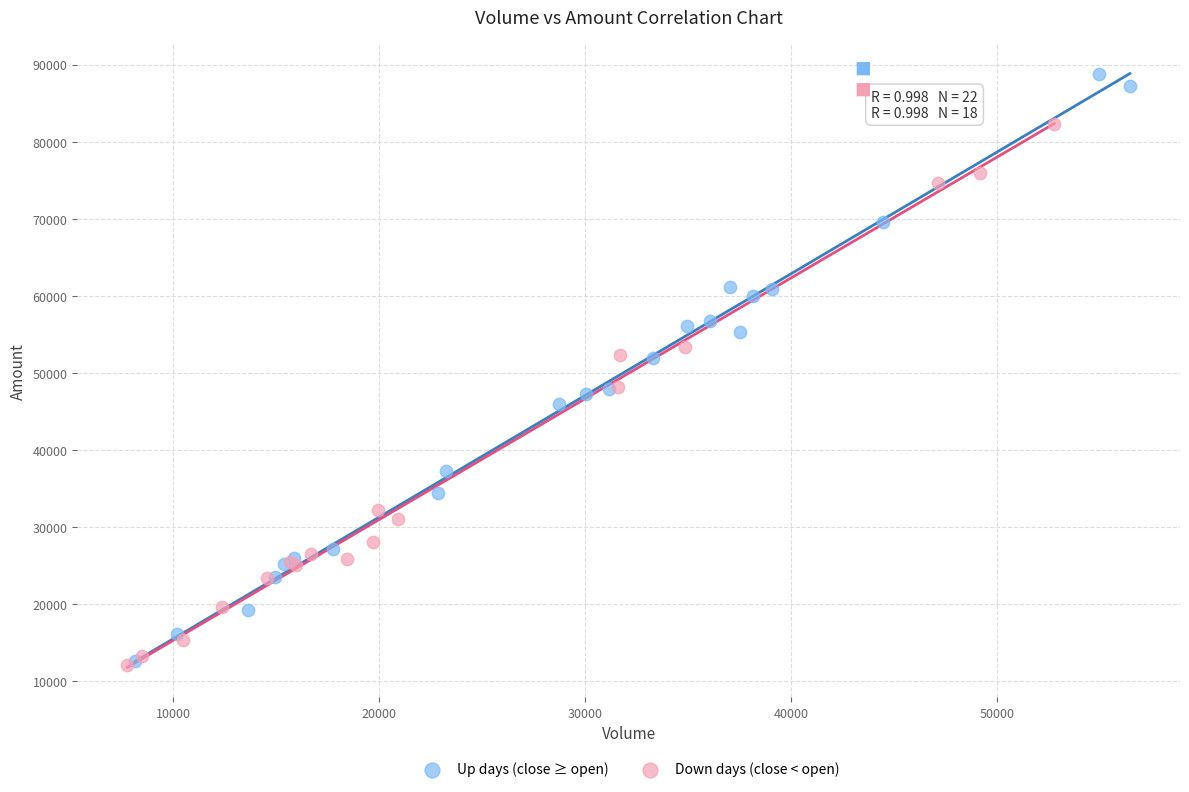

Which series reaches the maximum Y coordinate?

Up days (close ≥ open)